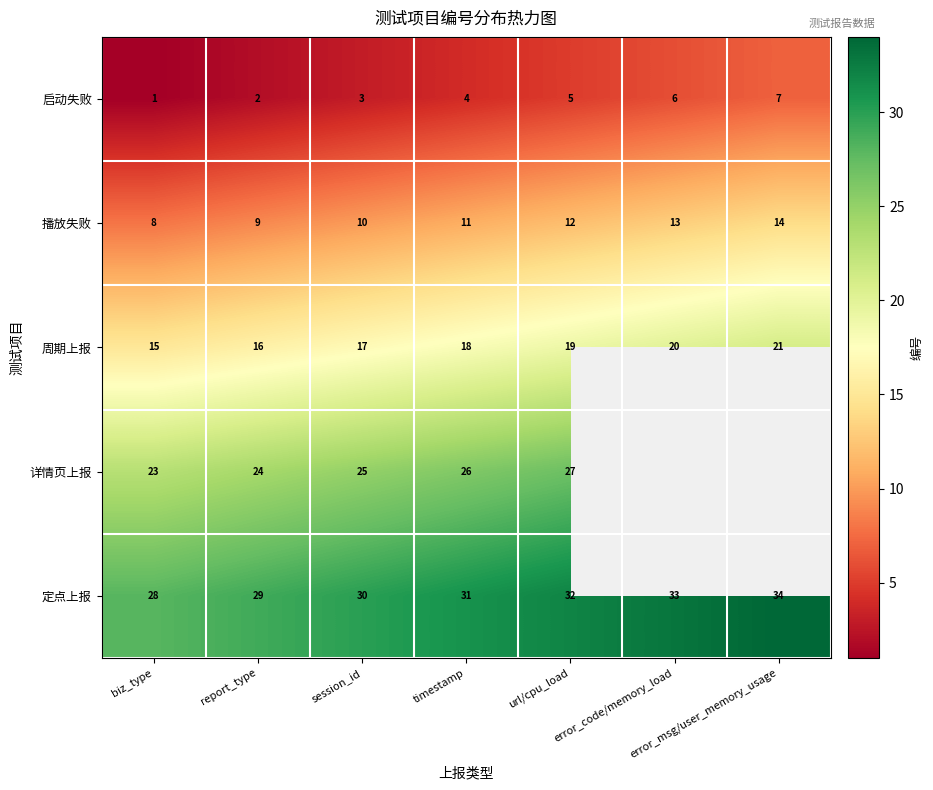

Count the 播放失败 values in the range 9 to 13.

5